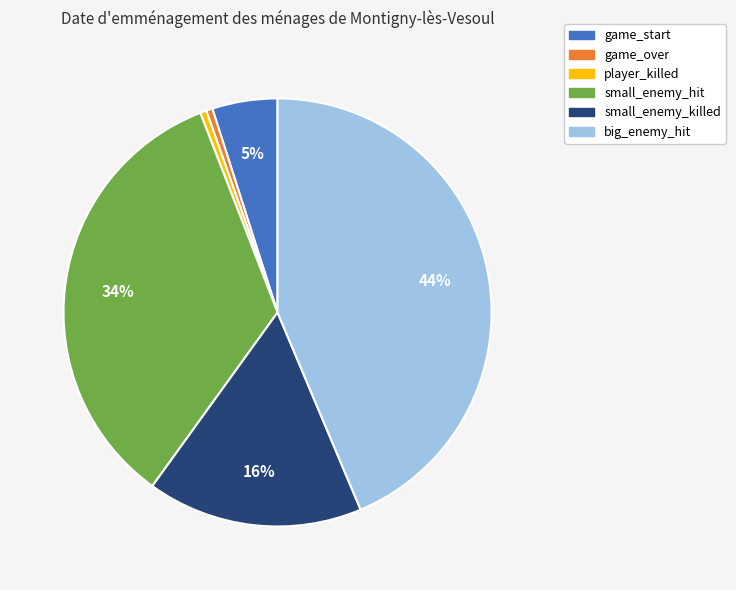

To the nearest percent, what is the difference between the player_killed and small_enemy_killed slice percentages?

16%